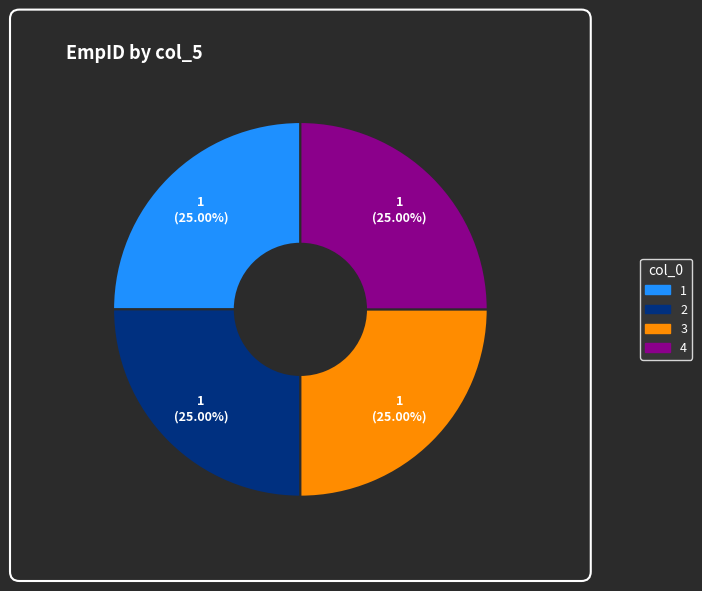

To the nearest percent, what is the difference between the largest and smallest slice percentages?

0%